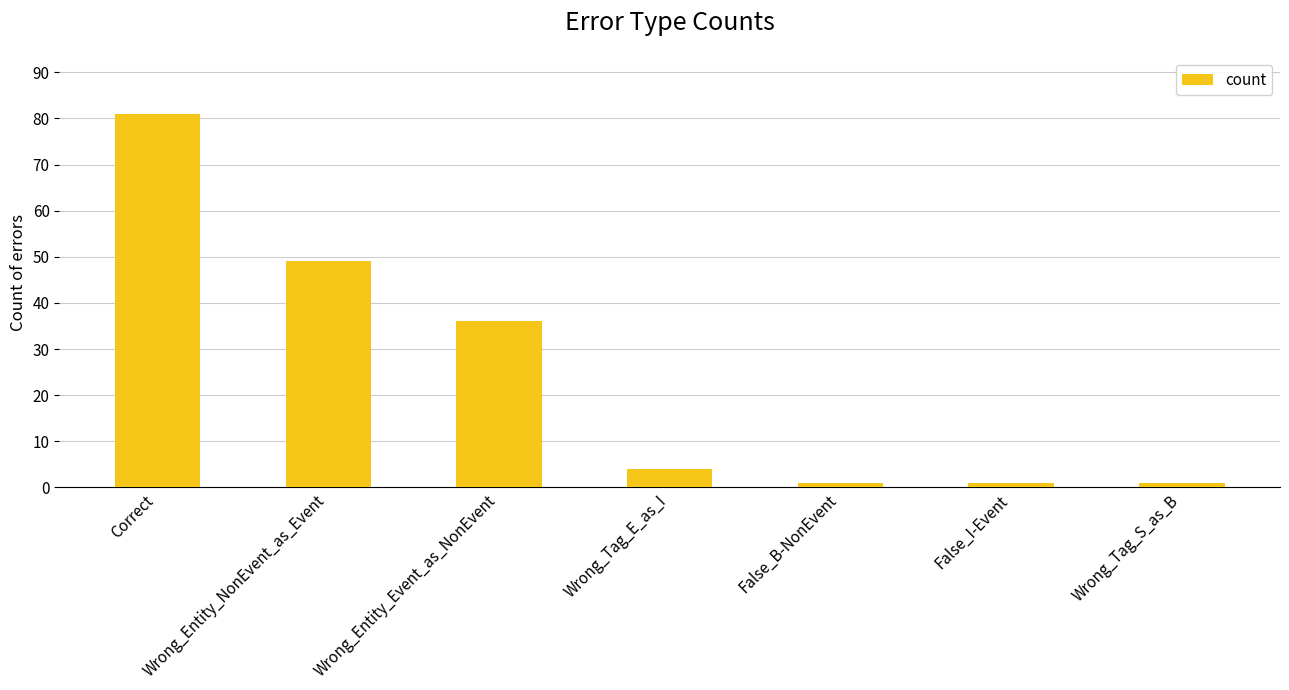

The value at Wrong_Entity_Event_as_NonEvent is 53. True or false?

False